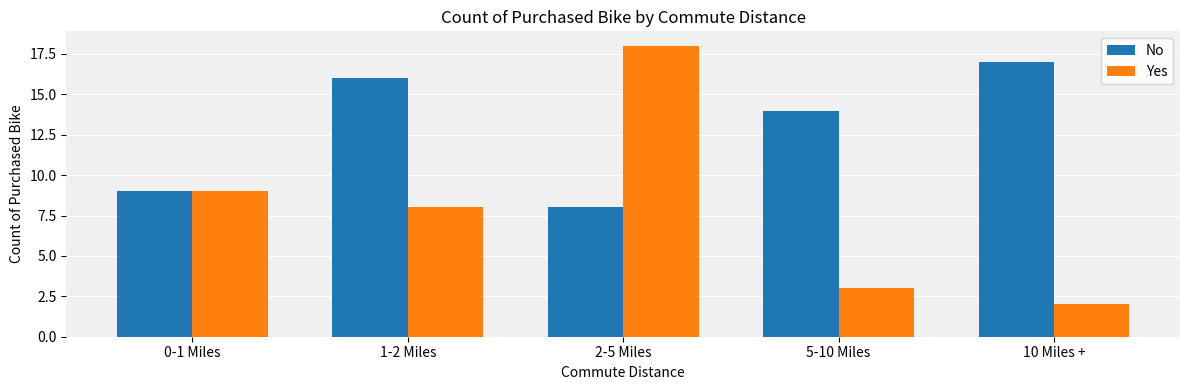

Where is Yes nearest to the value 10?

0-1 Miles